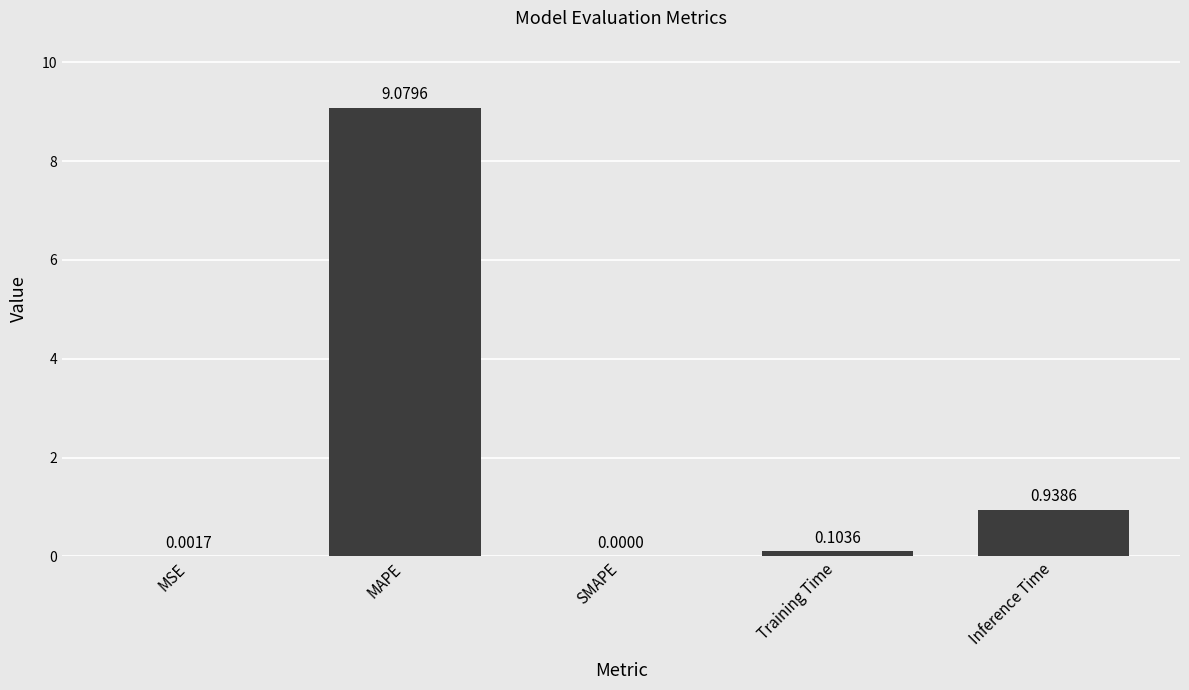

Which category has the highest value across all series?

MAPE